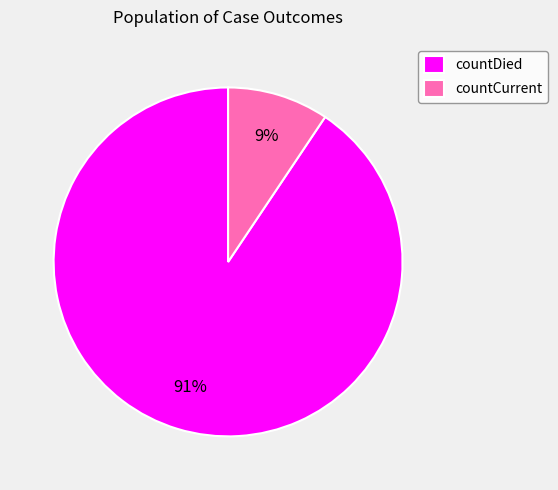

To the nearest percent, what percentage of the pie is countCurrent?

9%